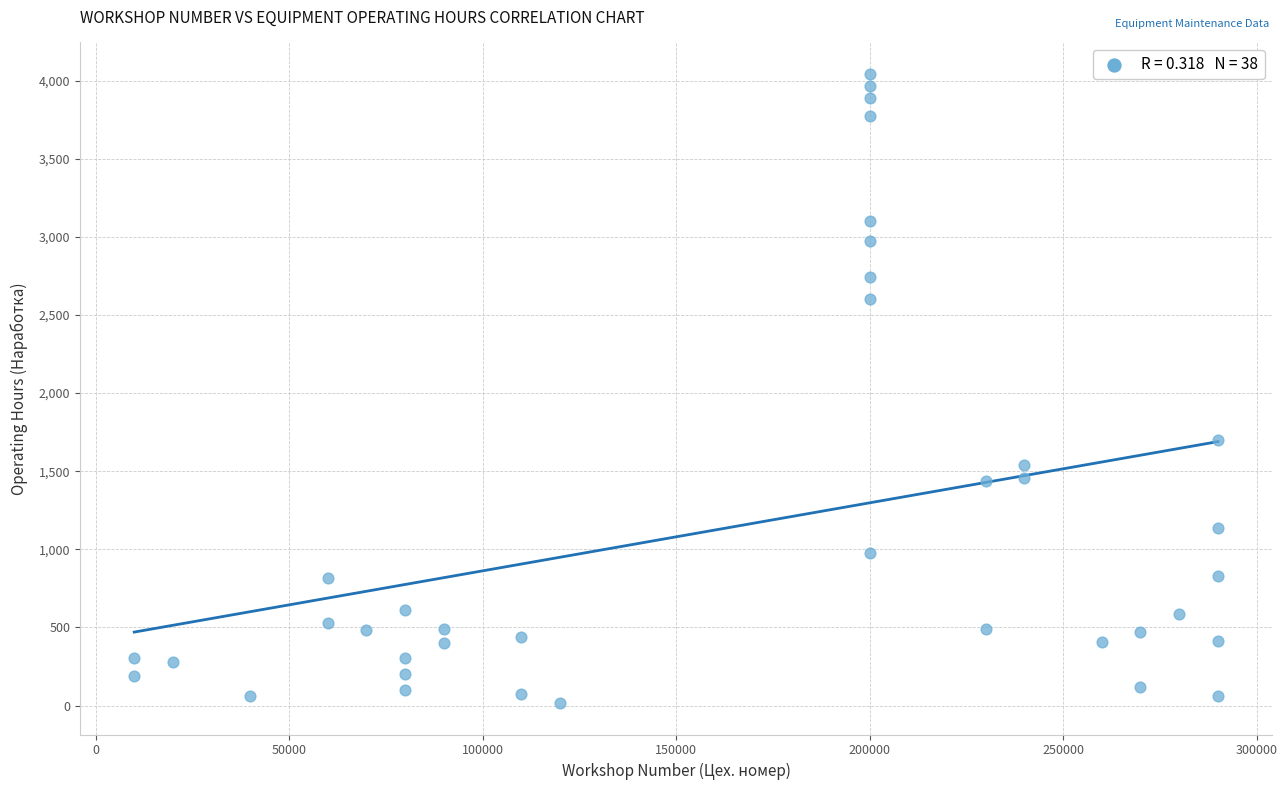

What Y value in the scatter plot is closest to 2029?

1698